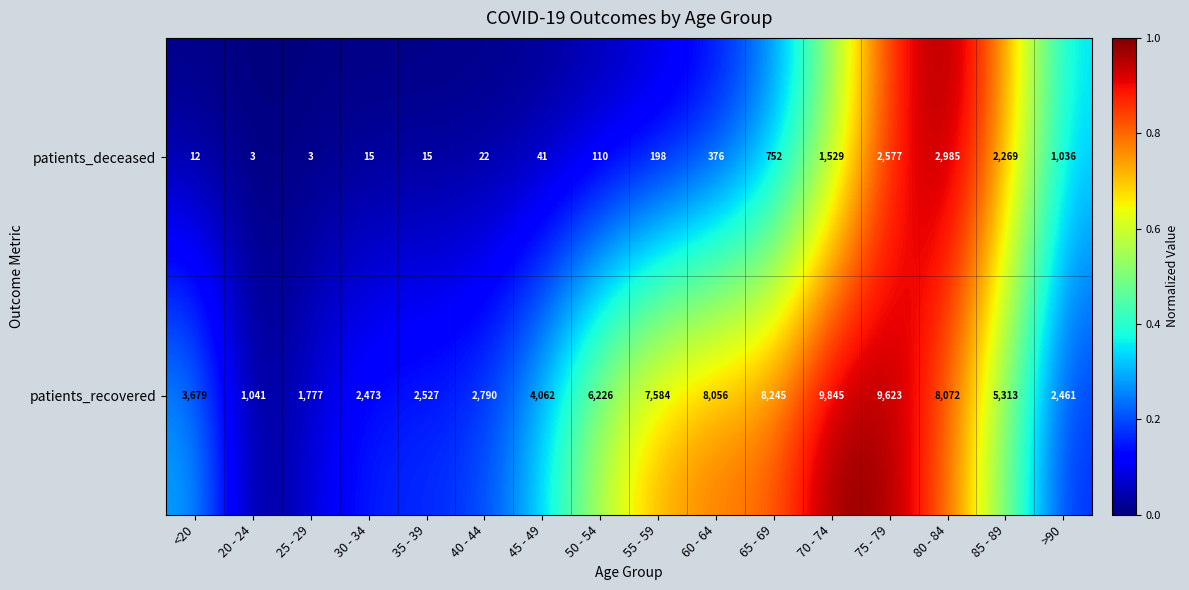

At how many categories does at least one series exceed 1555?

15